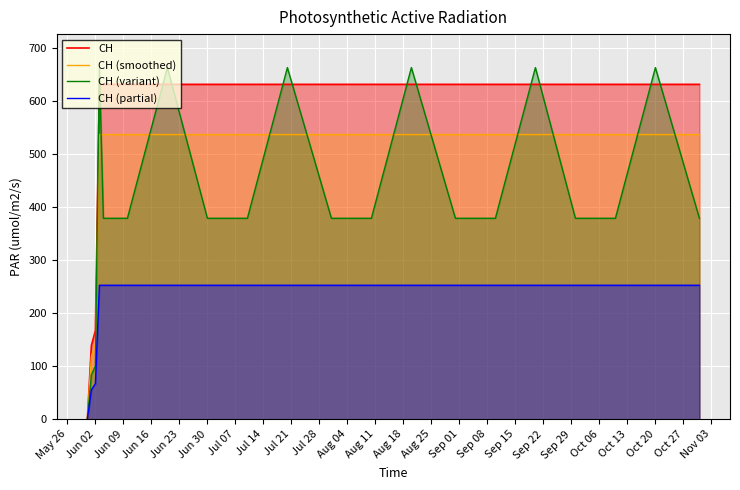

True or false: CH (variant) and CH (partial) intersect in this chart.

False